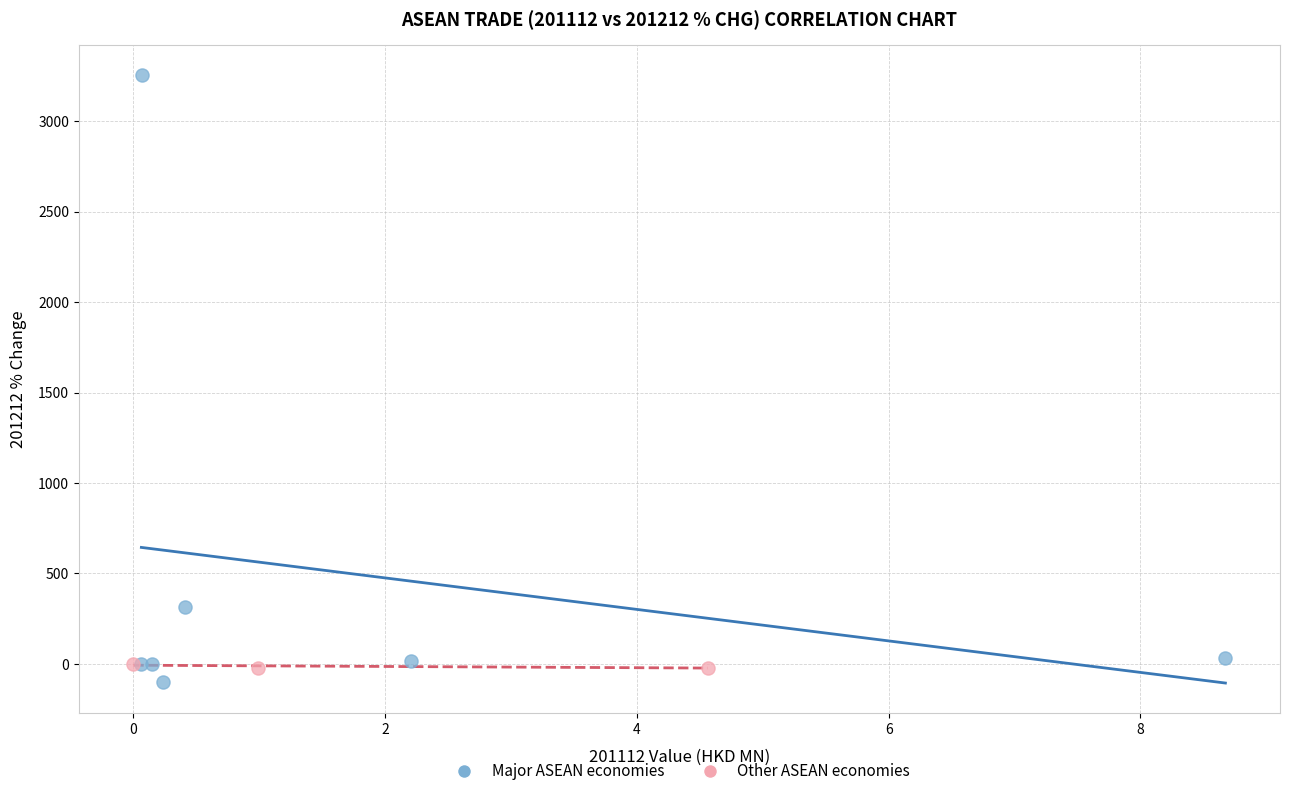

Which series reaches the maximum Y coordinate?

Major ASEAN economies